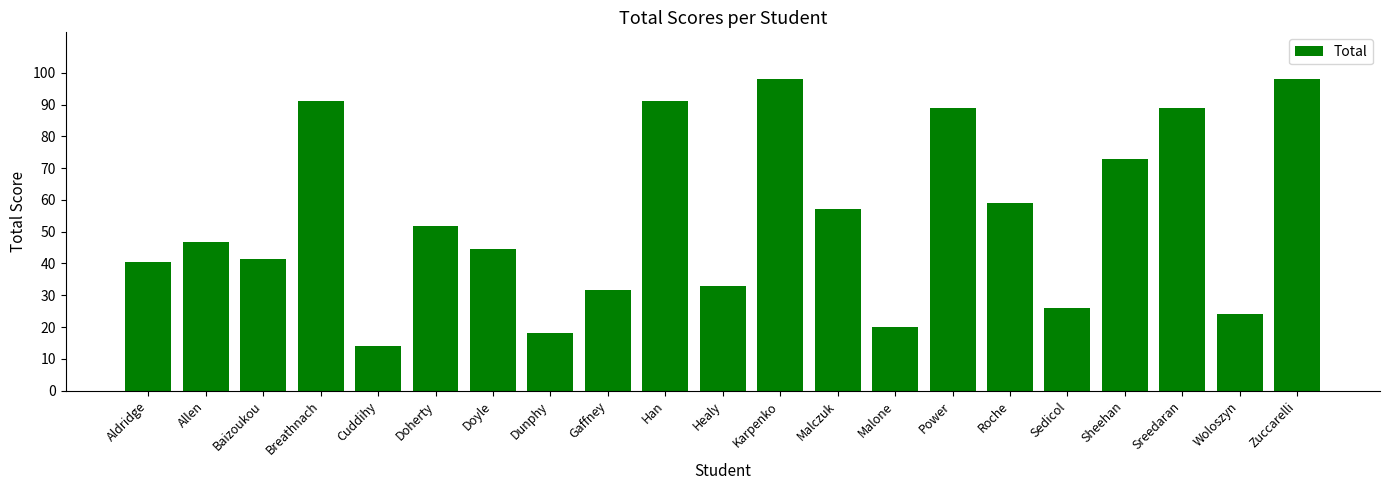

Read the value at Sheehan.

73.0